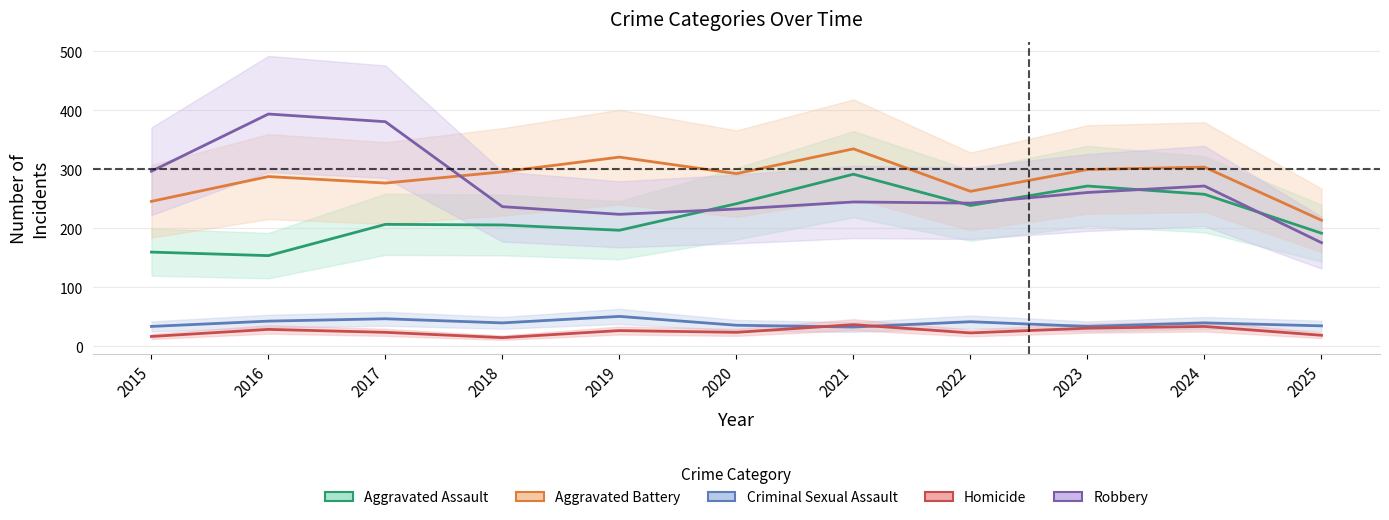

How many lines are shown in the chart?

5